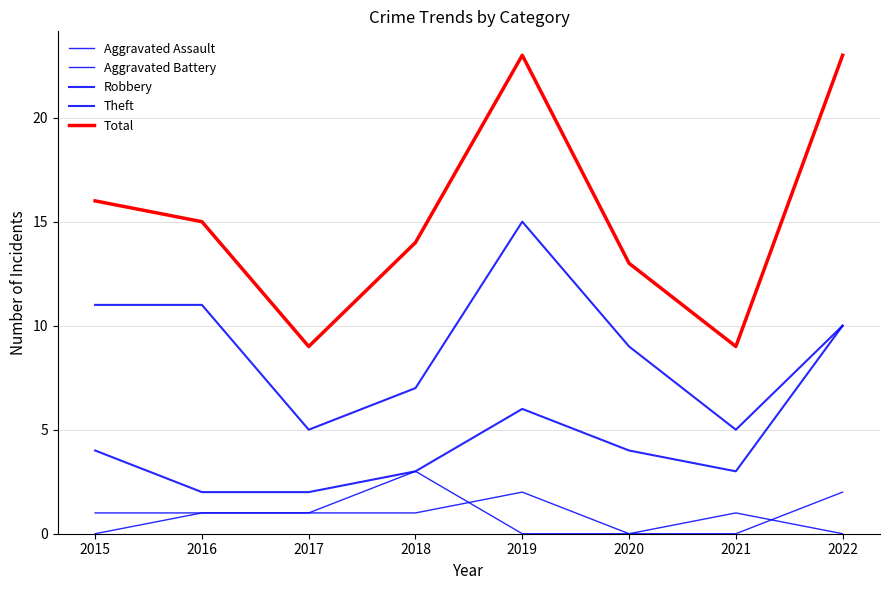

Reading left to right, transcribe all the data shown in this chart.

Aggravated Assault: 0	1	1	1	2	0	0	2
Aggravated Battery: 1	1	1	3	0	0	1	0
Robbery: 4	2	2	3	6	4	3	10
Theft: 11	11	5	7	15	9	5	10
Total: 16	15	9	14	23	13	9	23